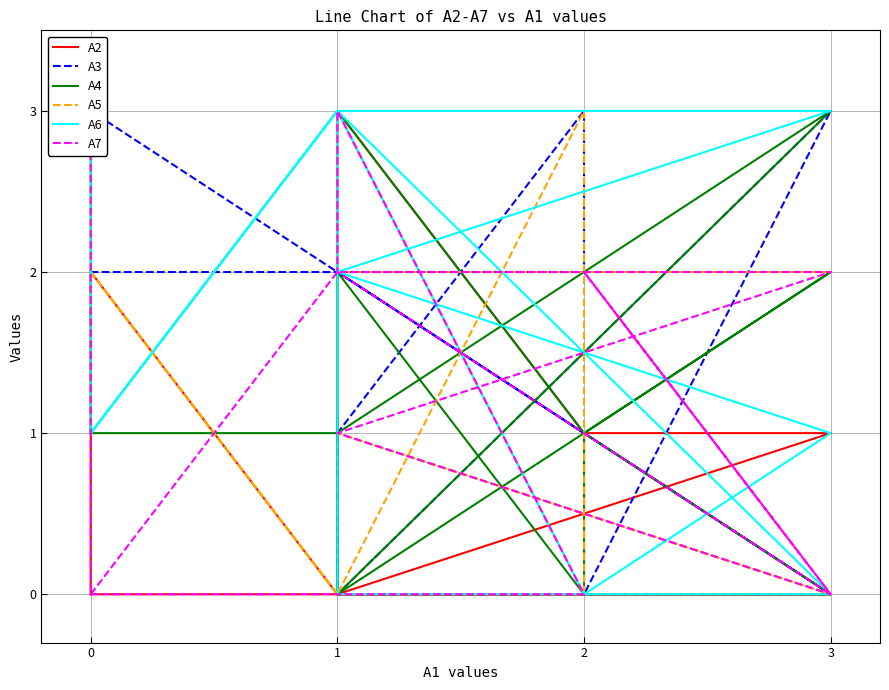

The A6 series shows 1 at 3. True or false?

False